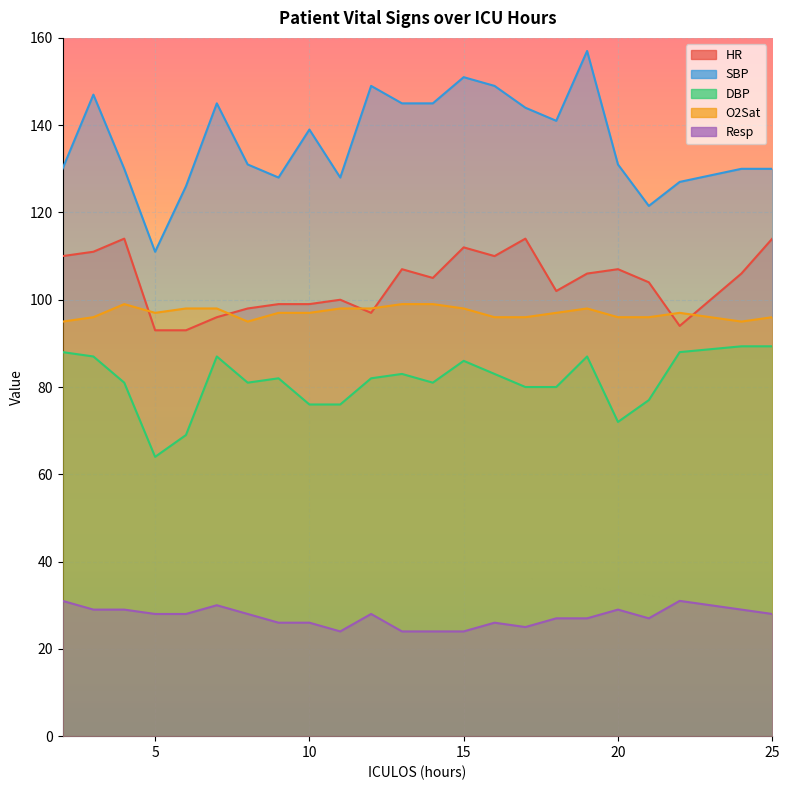

How many lines are shown in the chart?

5